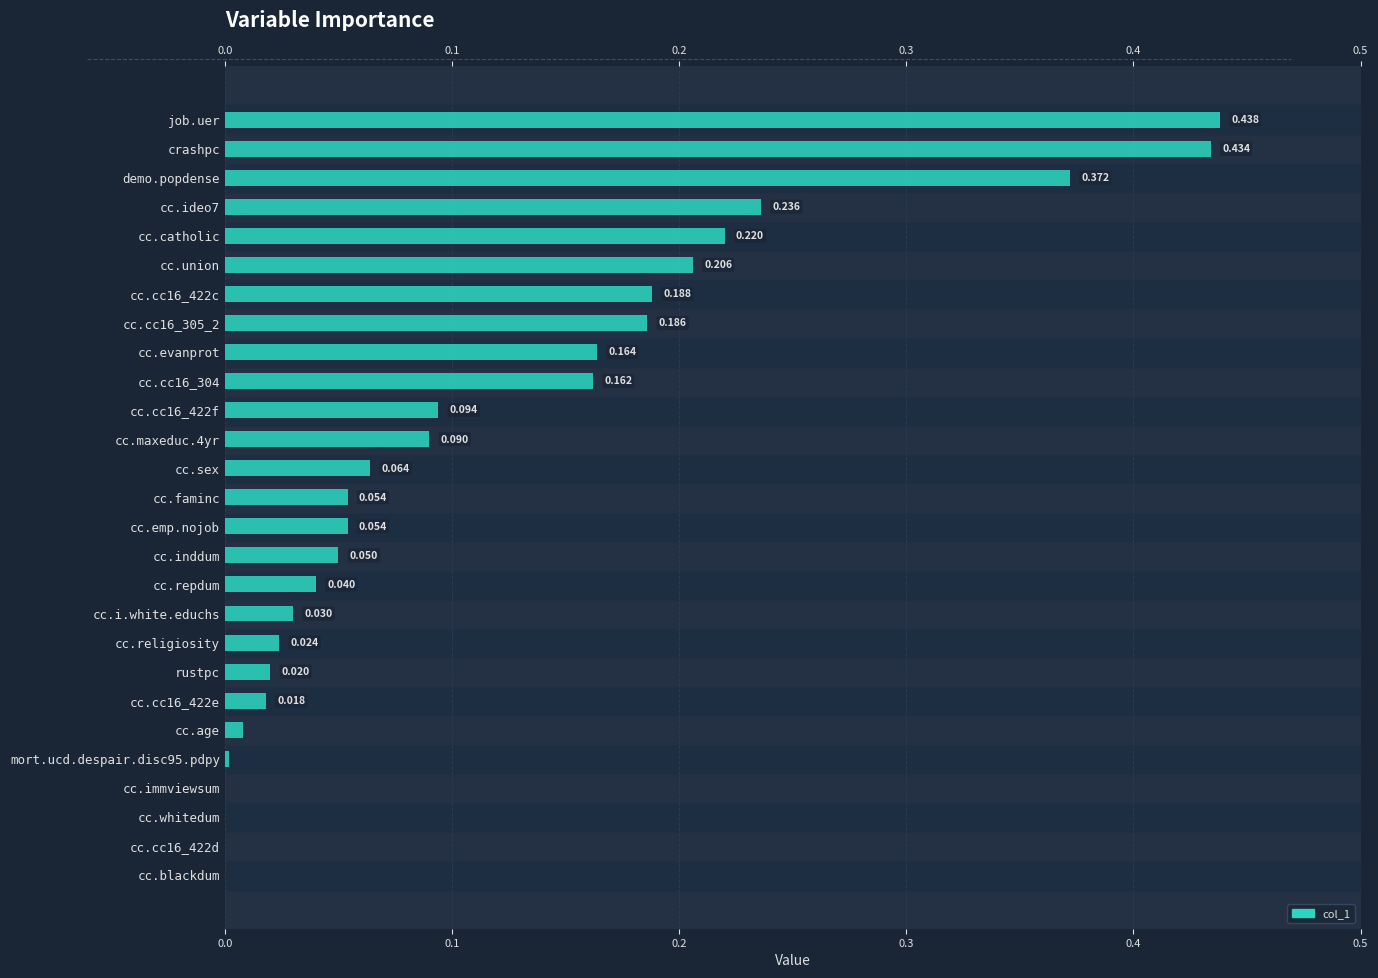

Is it true that the value at 11 is 0.1?

True